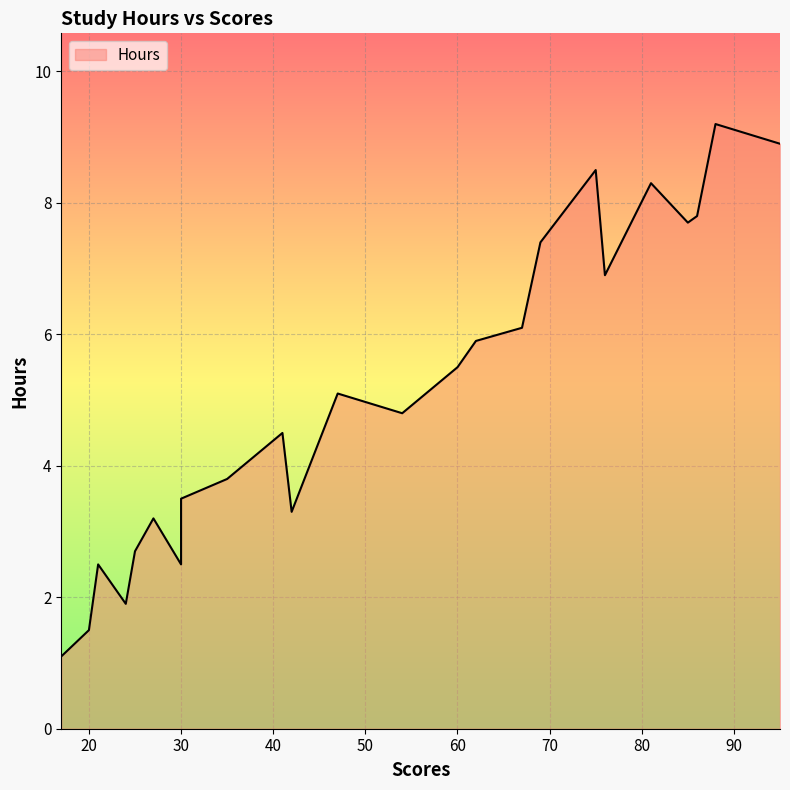

Which category has the highest value across all series?

88